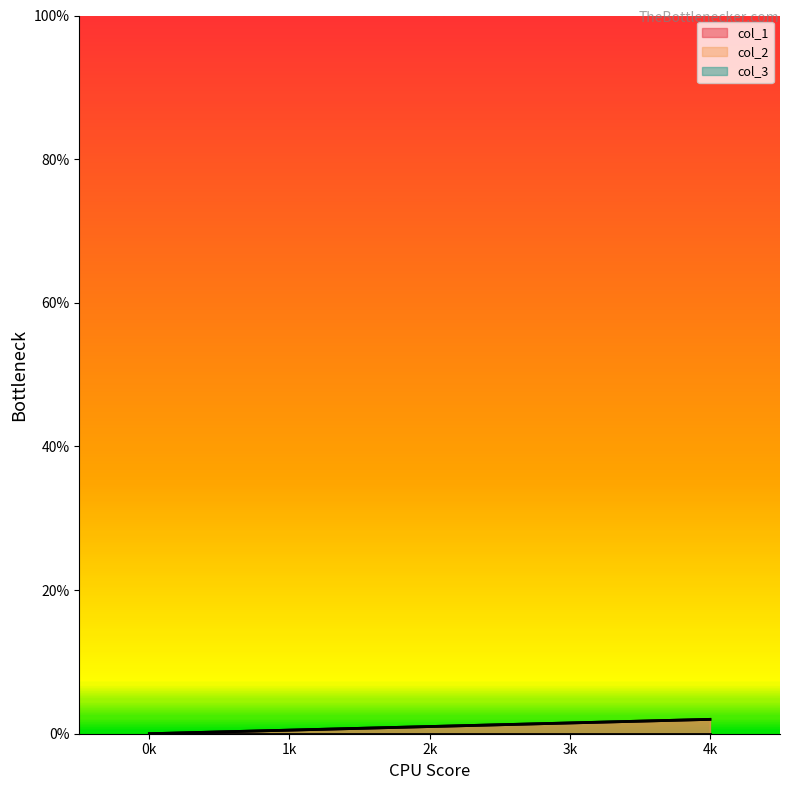

At which category does the chart reach its peak across all series?

4k